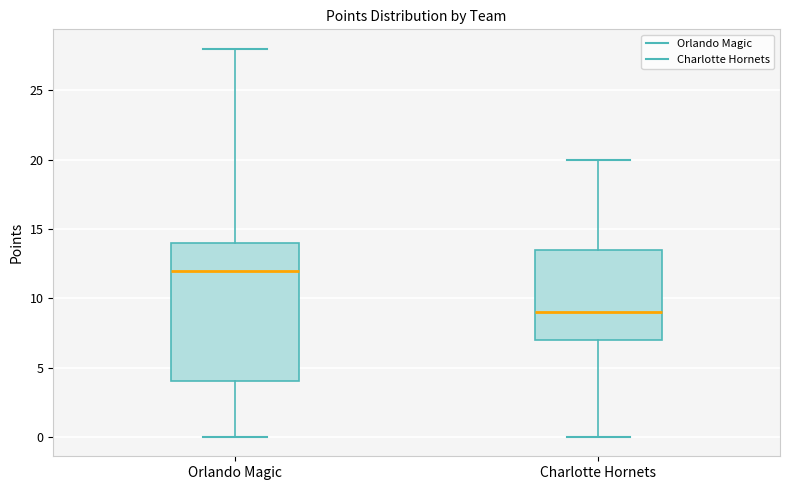

Which box is the tallest, from its lower edge to its upper edge?

Orlando Magic